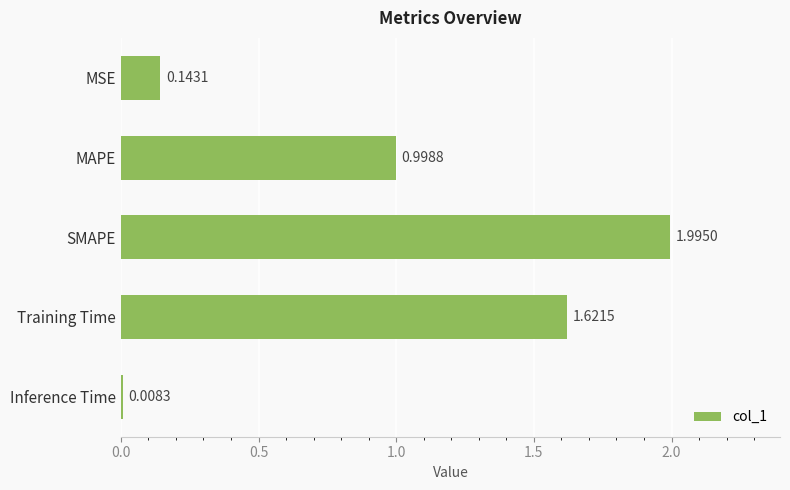

Rank the categories by value from highest to lowest.

SMAPE, Training Time, MAPE, MSE, Inference Time